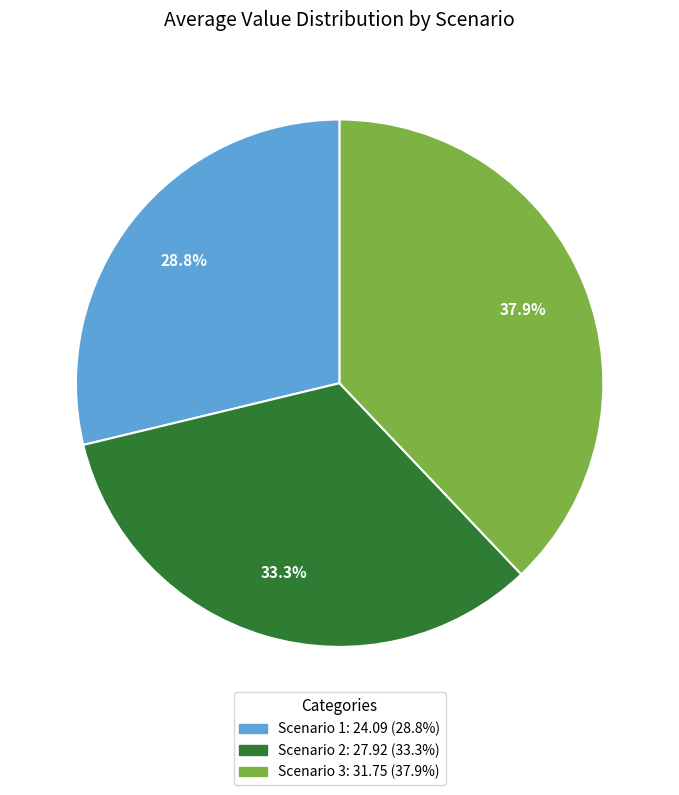

To the nearest percent, what is the difference between the largest and smallest slice percentages?

9%